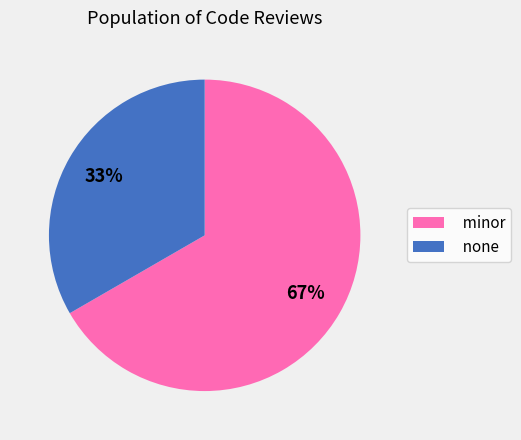

What is the ratio of the value at none to the value at minor?

0.5